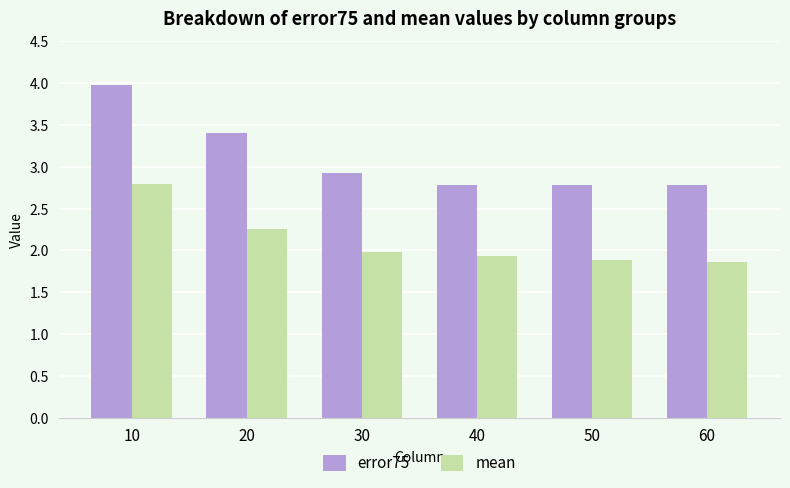

What is the difference between the maximum and minimum values in the error75 series?

1.2